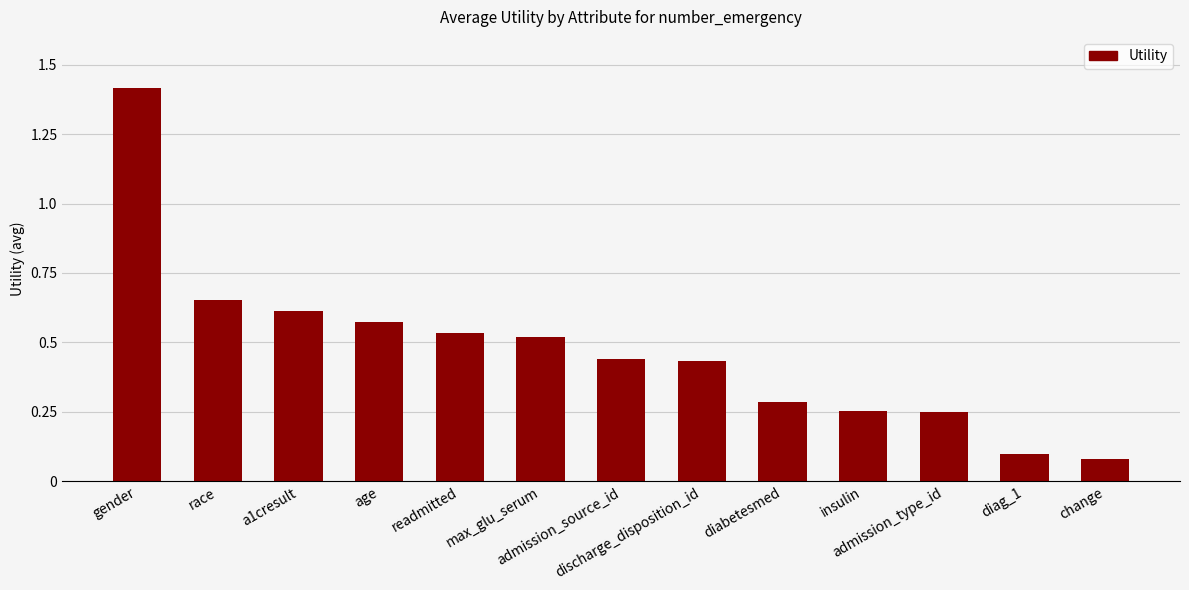

What is the difference between the maximum and second lowest values?

1.3